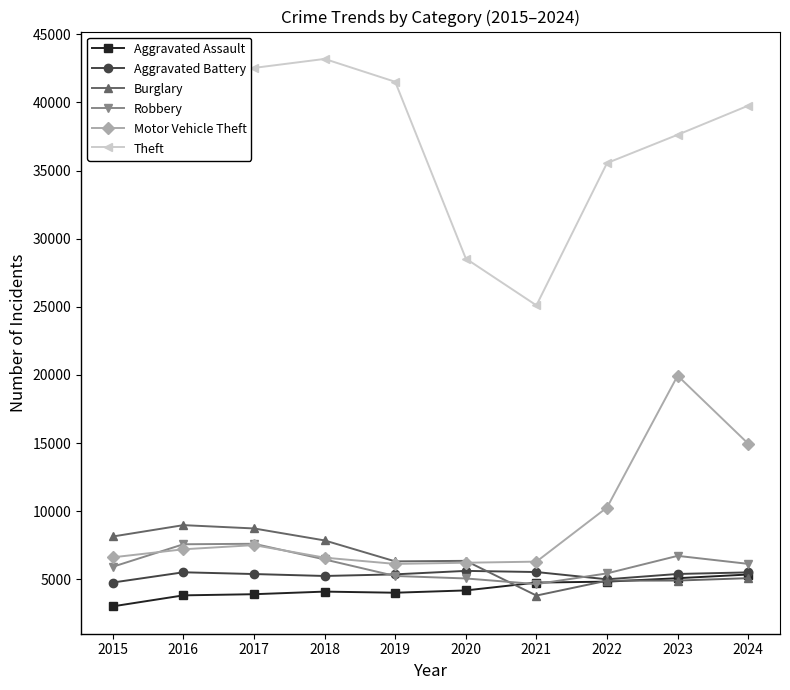

Which series ends up on top after the final intersection of Aggravated Assault and Robbery?

Robbery